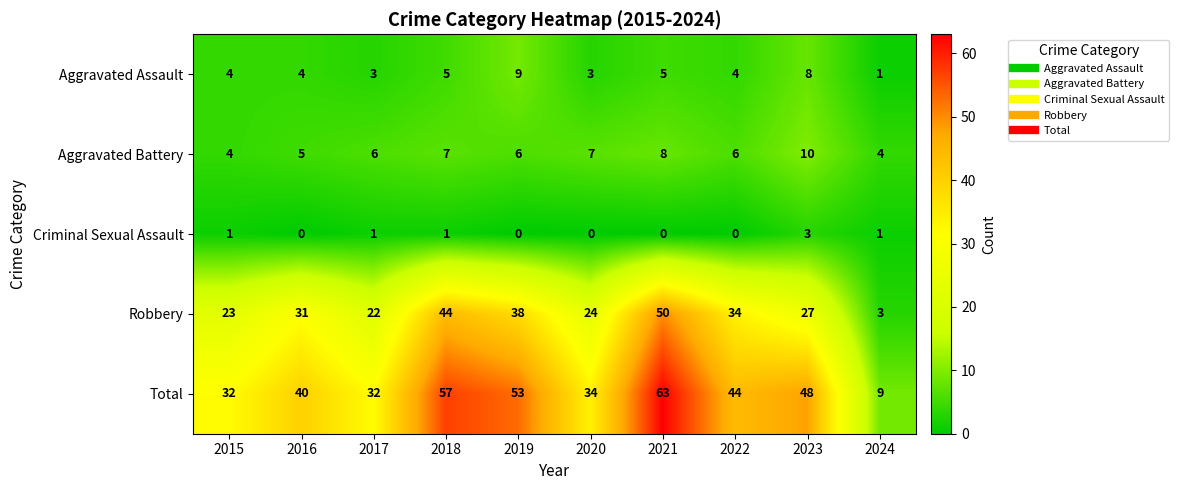

The Criminal Sexual Assault series shows 0 at 2020. True or false?

True